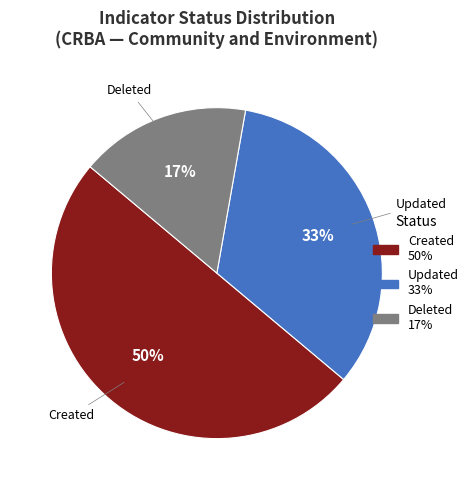

What is the majority slice?

Created